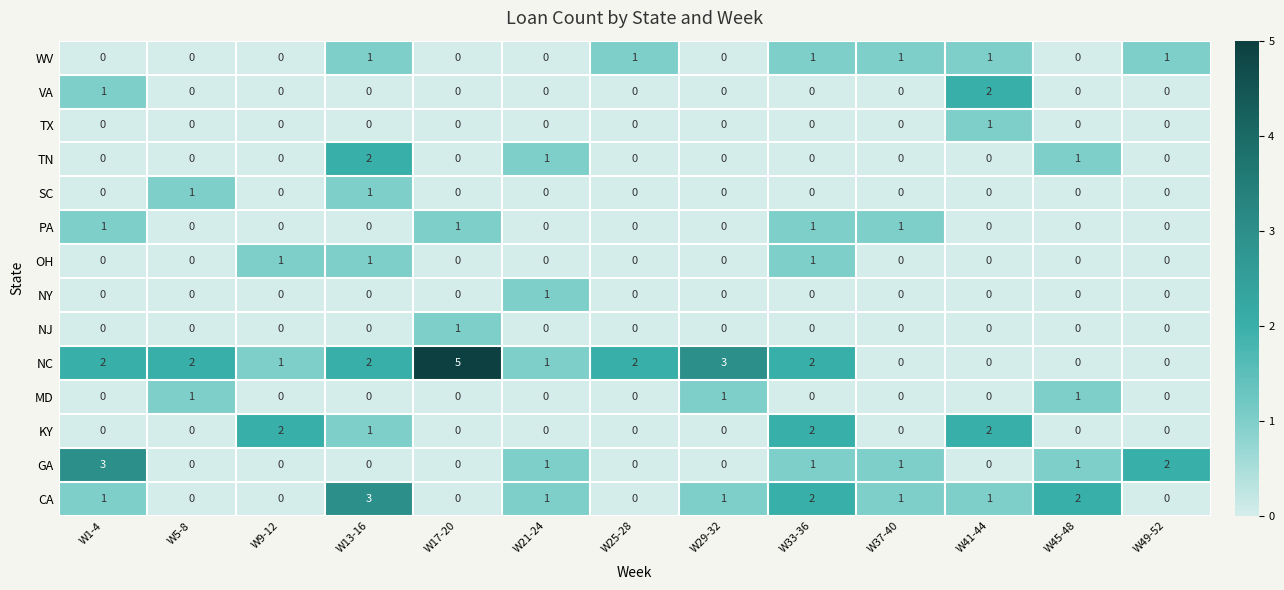

What is the difference between the CA values at W13-16 and W25-28?

3